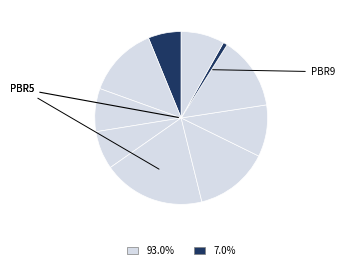

How many slices are in this pie chart?

10